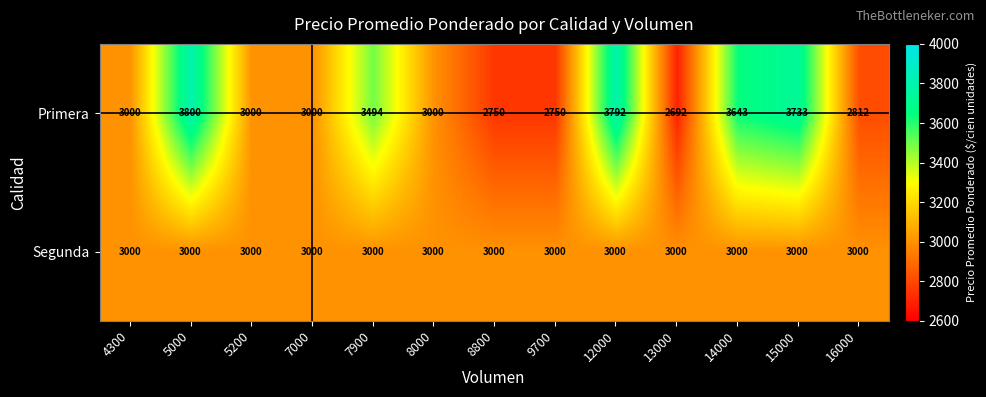

Between 7000 and 8800, which series saw the biggest shift?

Primera